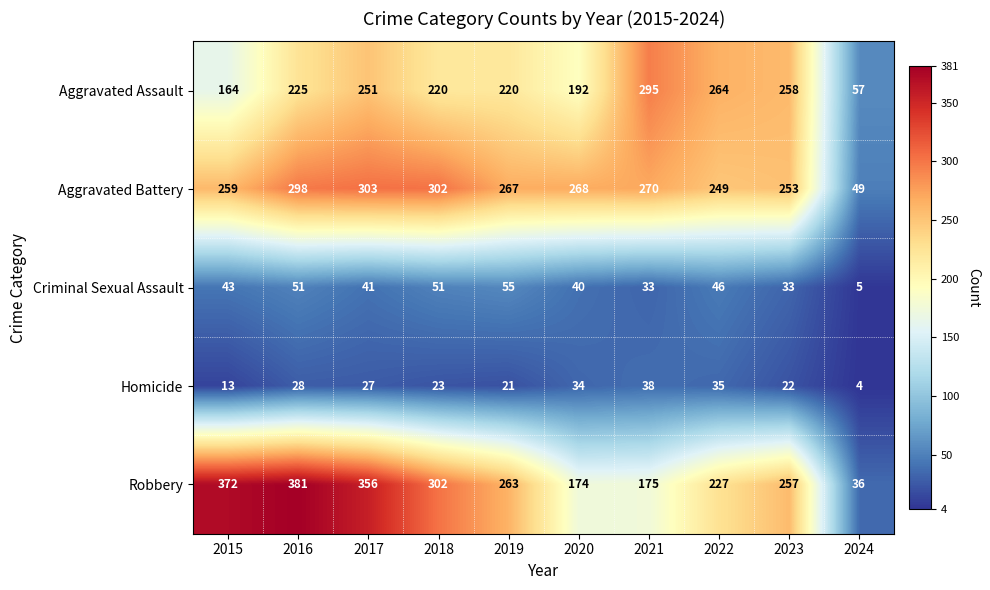

Which category has the lowest value across all series?

2024